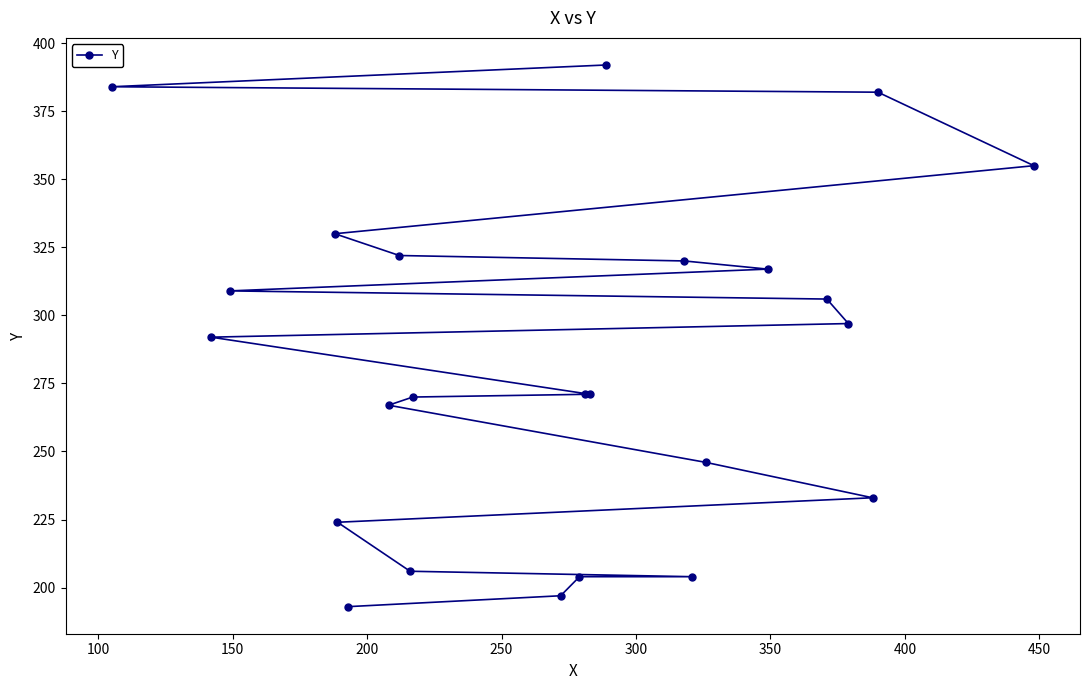

What is the difference between the maximum and minimum values?

199